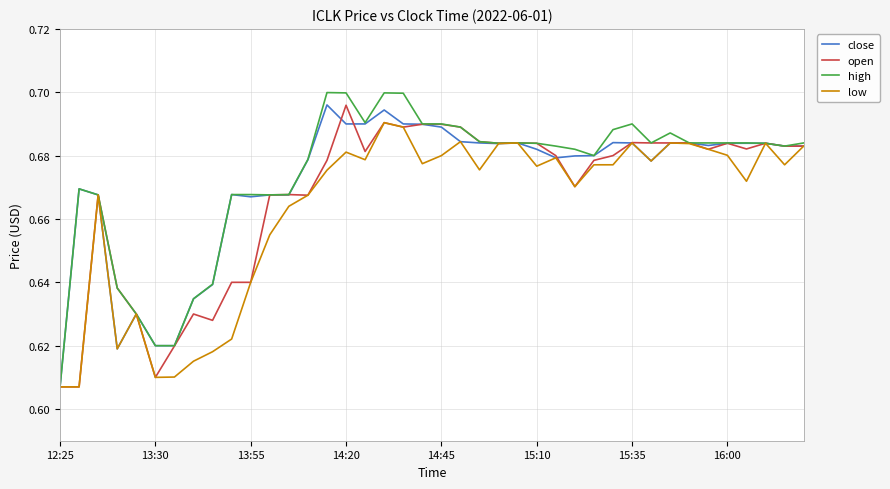

True or false: low has more than 1 points higher than both neighbors.

True